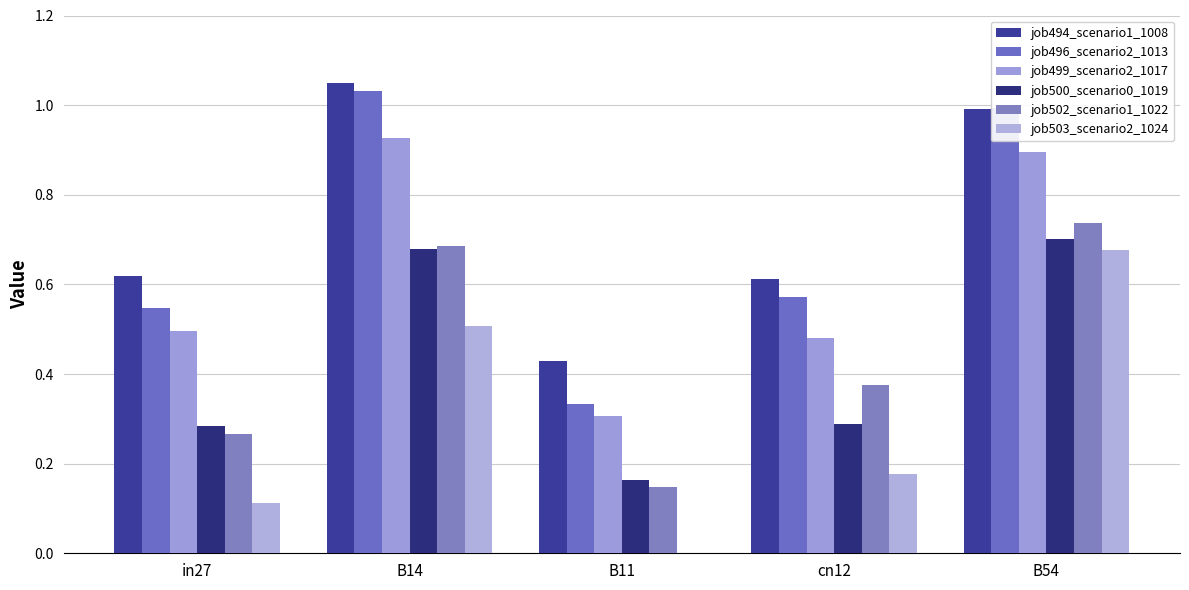

List the series in order of their peak value, highest first.

job494_scenario1_1008, job496_scenario2_1013, job499_scenario2_1017, job502_scenario1_1022, job500_scenario0_1019, job503_scenario2_1024